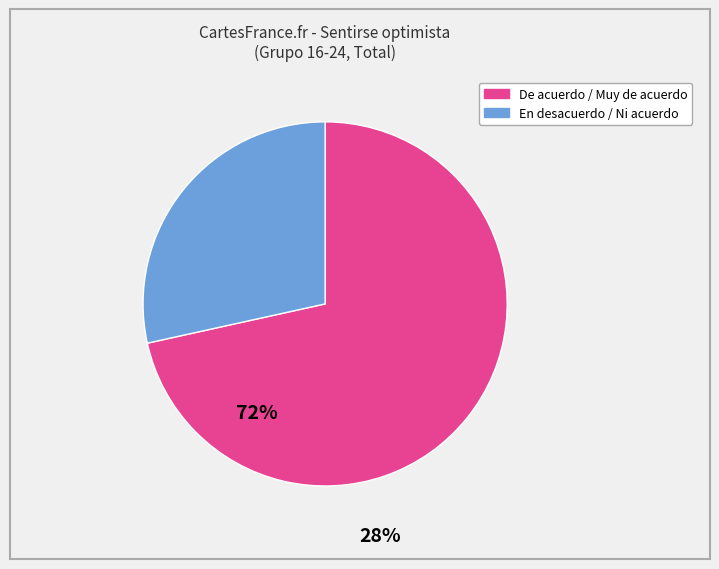

Does any single category account for the majority?

Yes